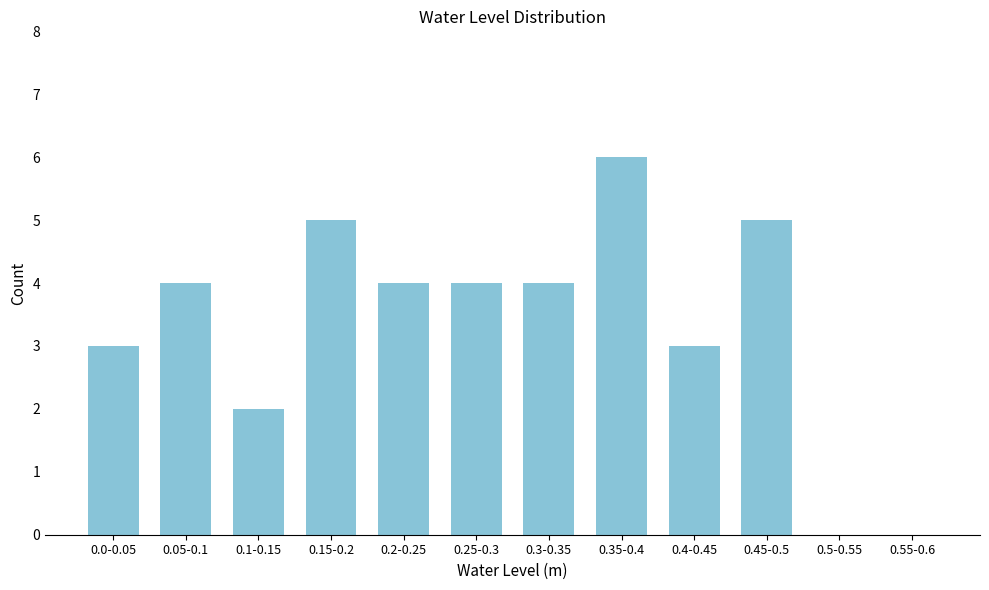

Reading left to right, transcribe all the data shown in this chart.

0.0-0.05=3	0.05-0.1=4	0.1-0.15=2	0.15-0.2=5	0.2-0.25=4	0.25-0.3=4	0.3-0.35=4	0.35-0.4=6	0.4-0.45=3	0.45-0.5=5	0.5-0.55=0	0.55-0.6=0